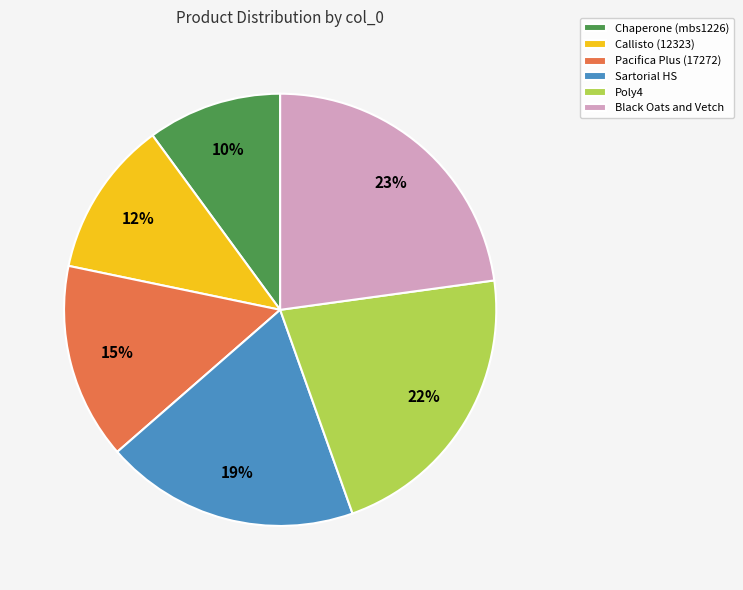

Approximately how many times larger is the value at Poly4 compared to Black Oats and Vetch?

1.0